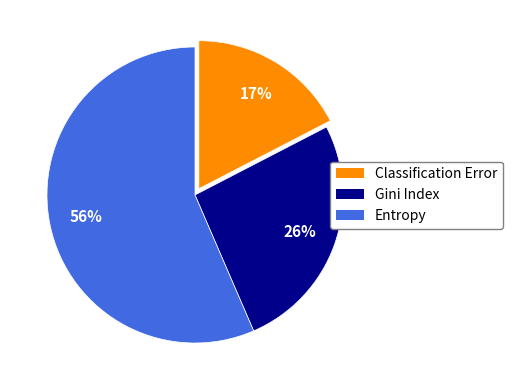

How many segments does this pie chart have?

3